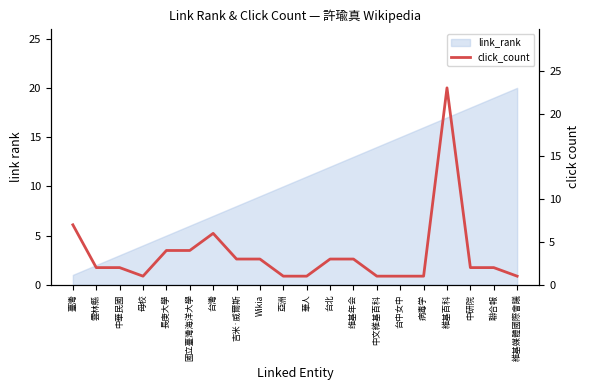

List the labels in order of link_rank value, smallest first.

臺灣, 雲林縣, 中華民國, 母校, 長庚大學, 國立臺灣海洋大學, 台灣, 吉米·威爾斯, Wikia, 亞洲, 華人, 台北, 维基年会, 中文維基百科, 台中女中, 病毒学, 維基百科, 中研院, 聯合報, 維基媒體國際會議